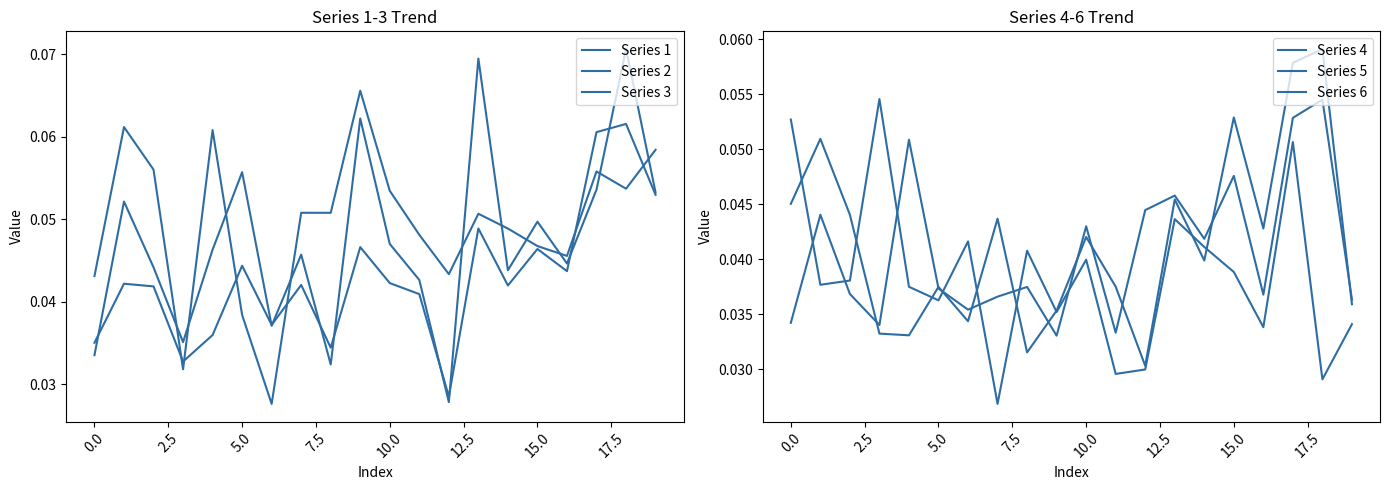

Rank the series by their maximum value, from lowest to highest.

Series 5, Series 6, Series 4, Series 3, Series 1, Series 2